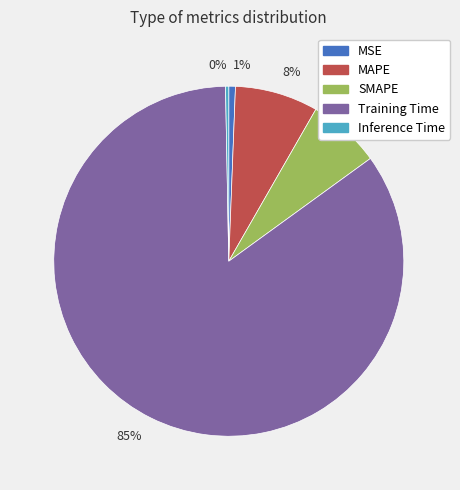

How many segments does this pie chart have?

5